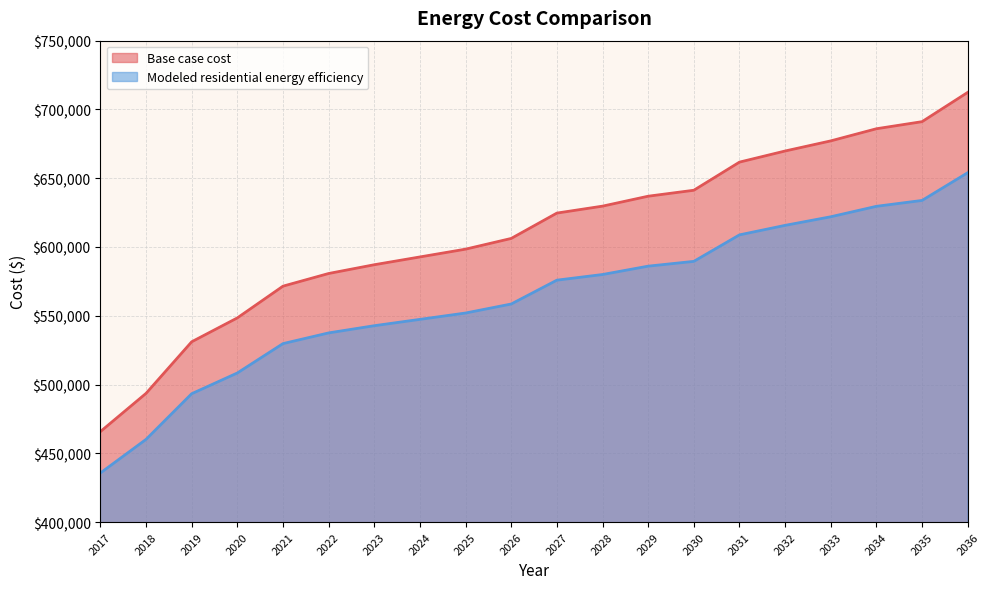

Reading left to right, list all the values displayed in this chart.

Base case cost: 465773.4	493558.4	531068.1	548433.7	571506.4	580713.2	587087.0	592752.7	598418.4	606208.7	624634.7	629687.3	636905.2	641236.0	661689.7	669778.9	677132.7	685957.3	691105.0	712401.0
Modeled residential energy efficiency: 435677.1	460108.8	493308.0	508387.4	529741.7	537520.1	542755.3	547363.8	551984.1	558532.4	575866.3	579976.4	586054.7	589533.6	608798.9	615709.6	621964.1	629560.2	633835.3	653990.5